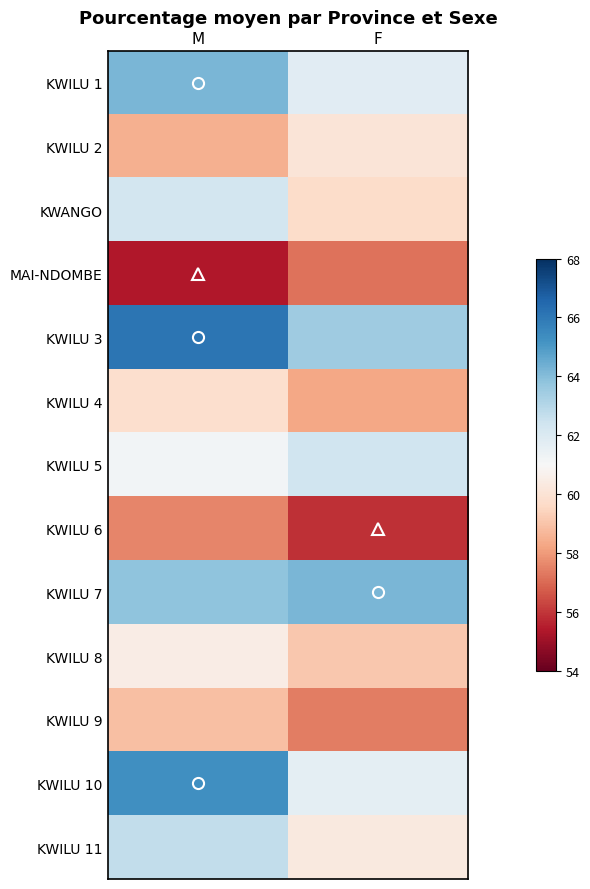

Between F and M, which is larger?

M